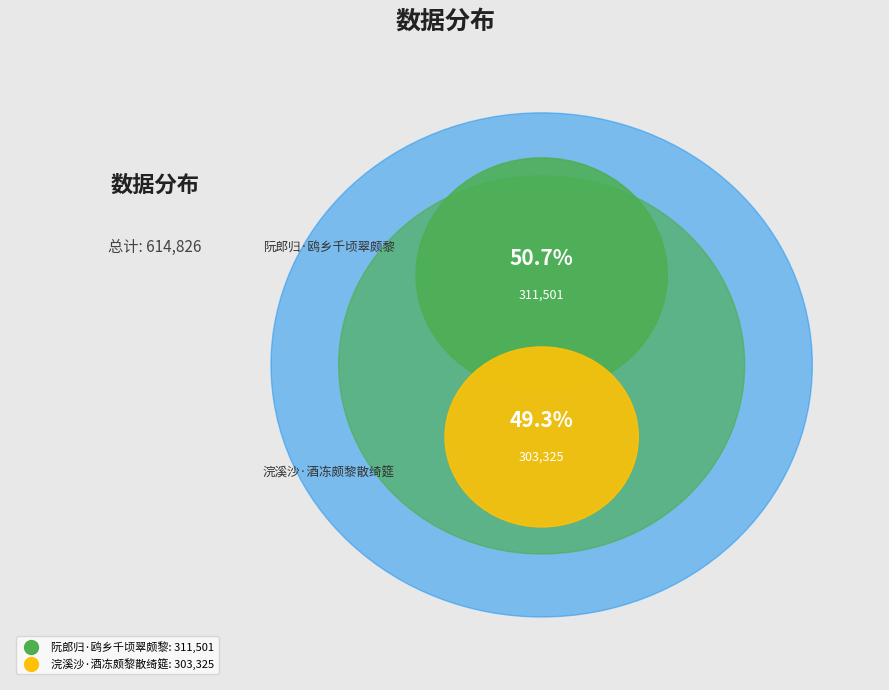

Is it true that 阮郎归·鸥乡千顷翠颇黎 is 46% of the pie?

False